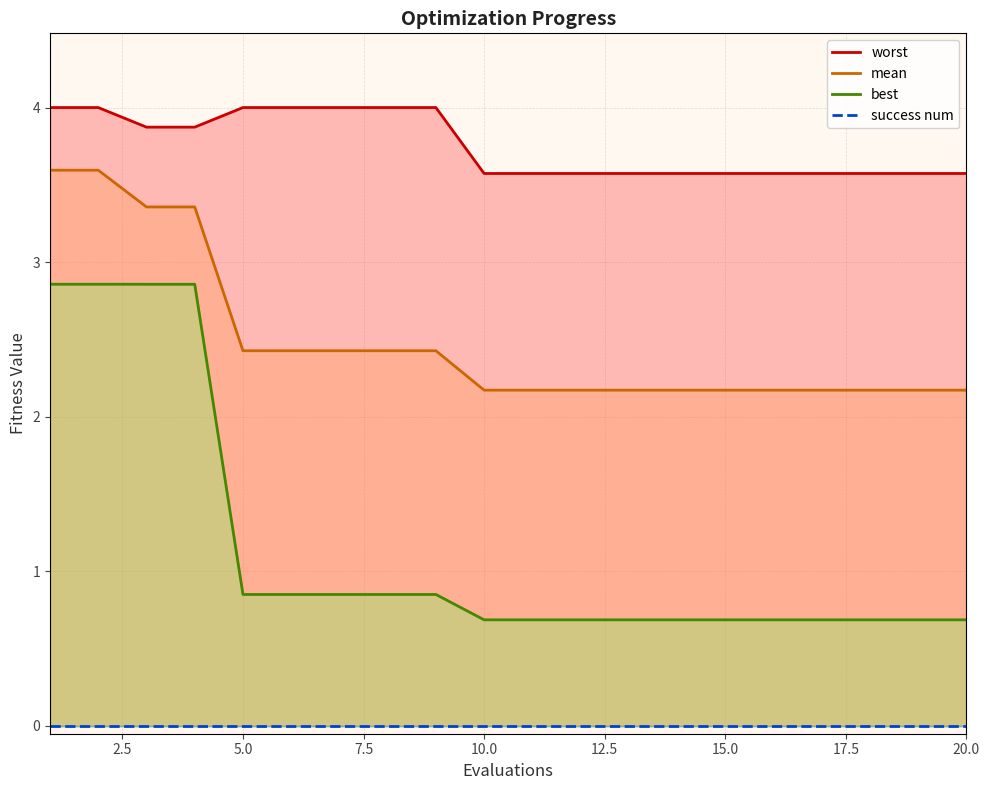

What is the maximum value shown in the chart?

4.0